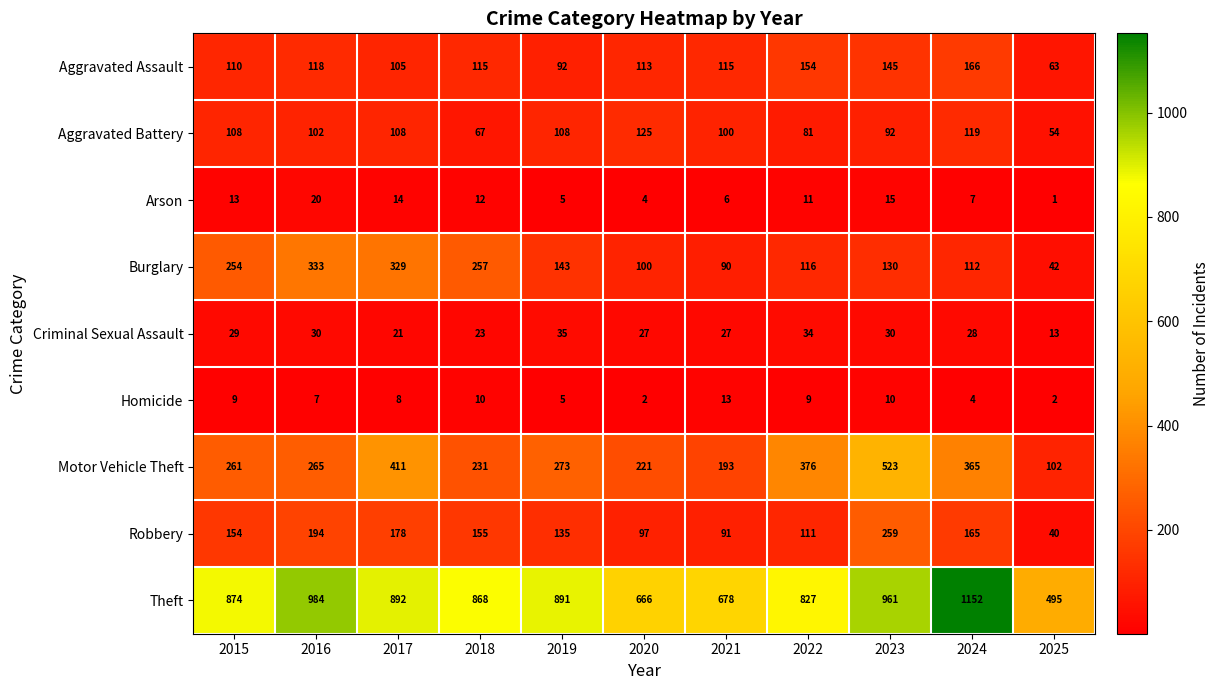

The value of Arson at 2015 is 13. True or false?

True